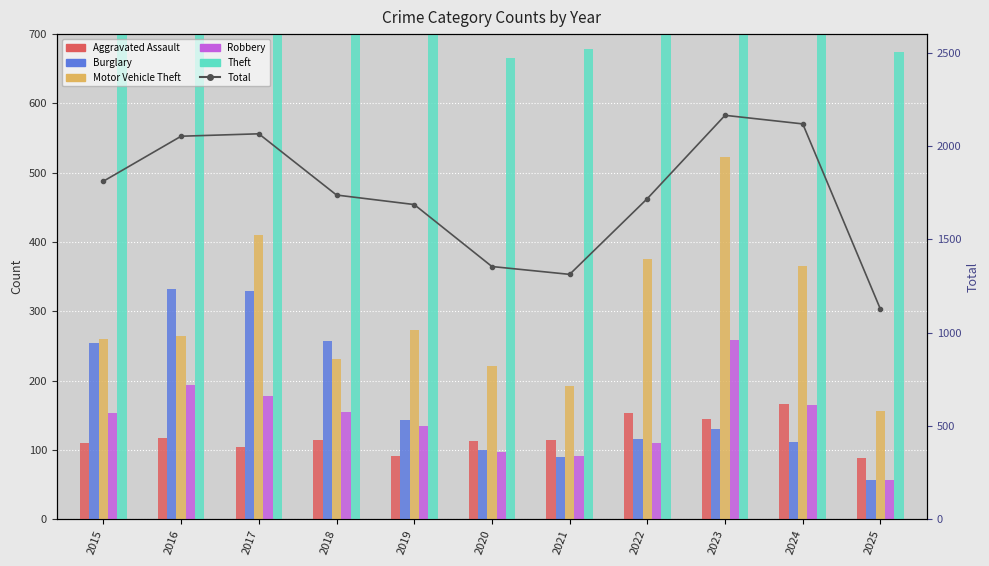

Which series has the largest range (max minus min)?

Total